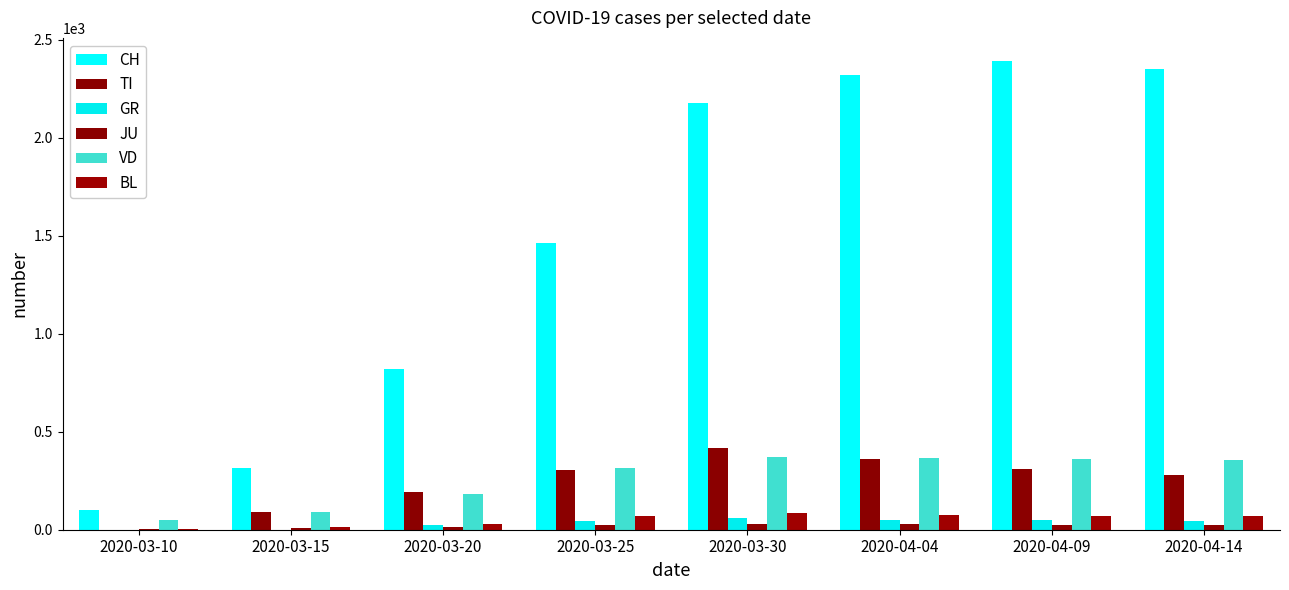

How many categories are shown in the chart?

8